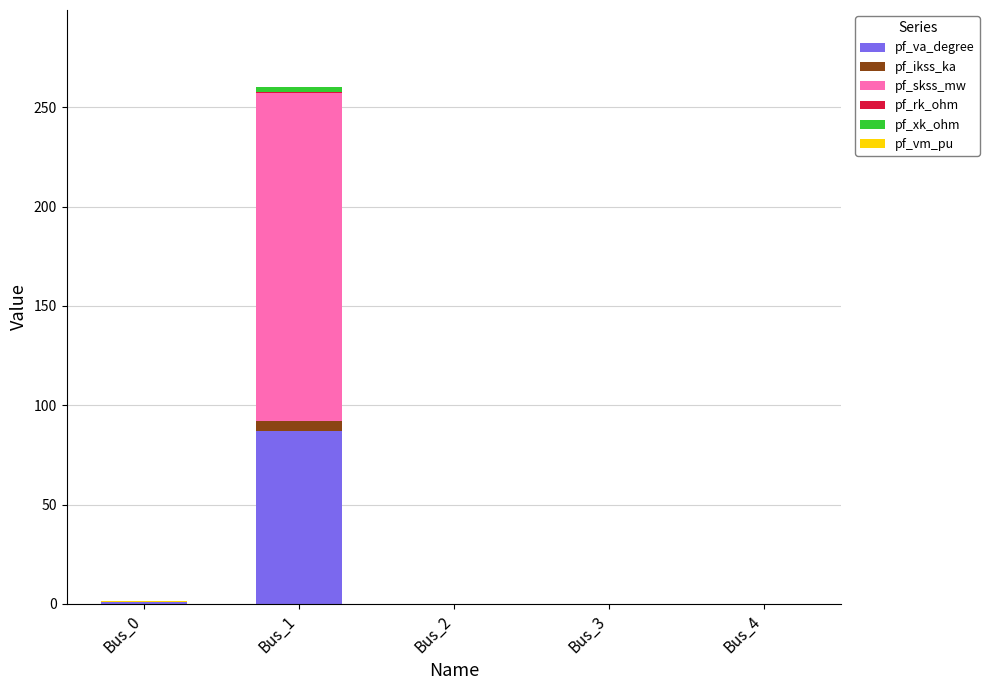

Count the number of categories in the chart.

5